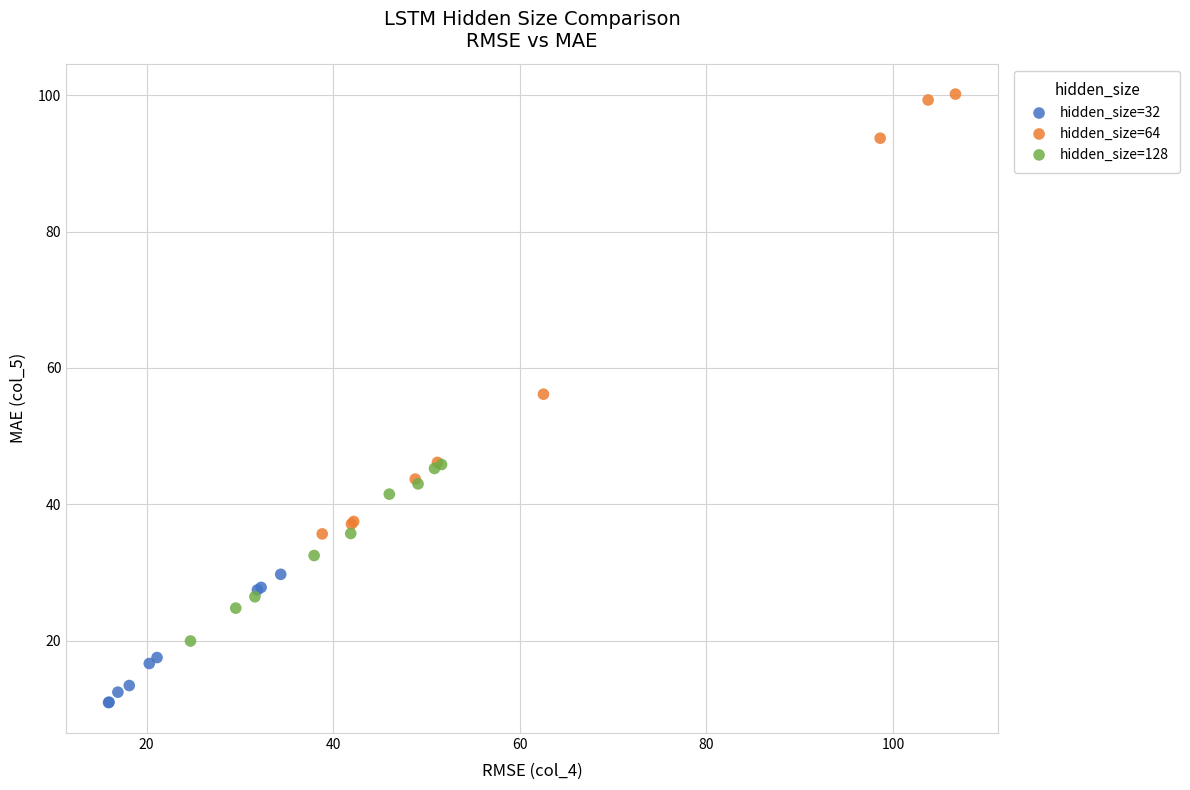

Which series contains the lowest Y value?

hidden_size=32